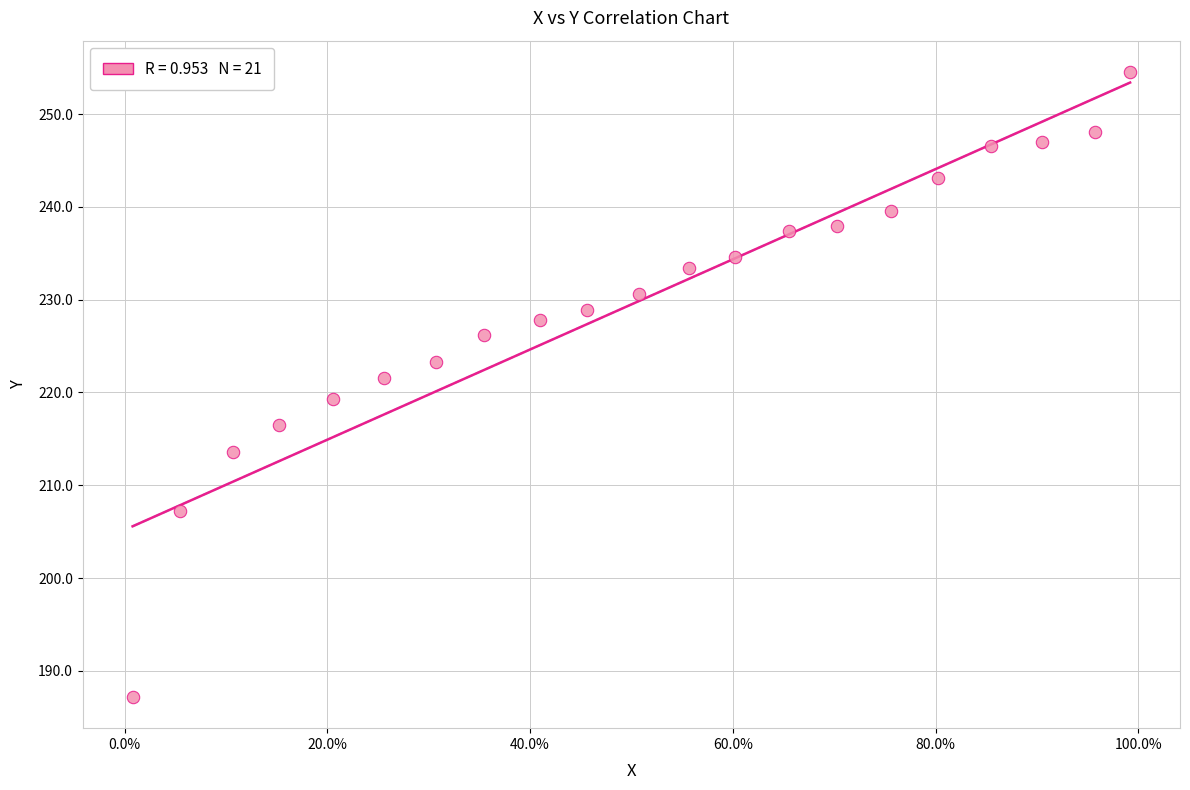

What is the range of Y values (max minus min)?

67.4